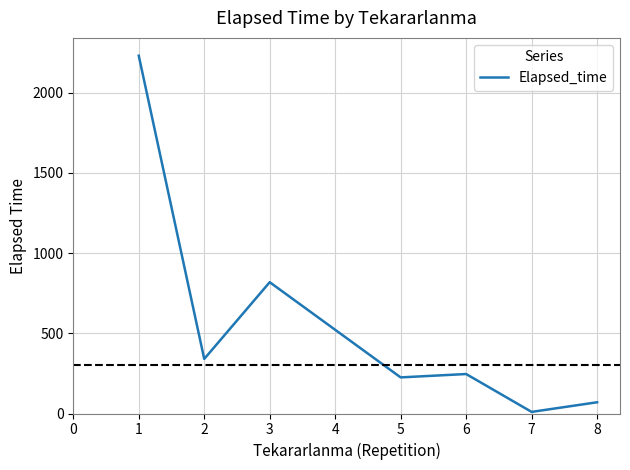

Where is the first local minimum?

2